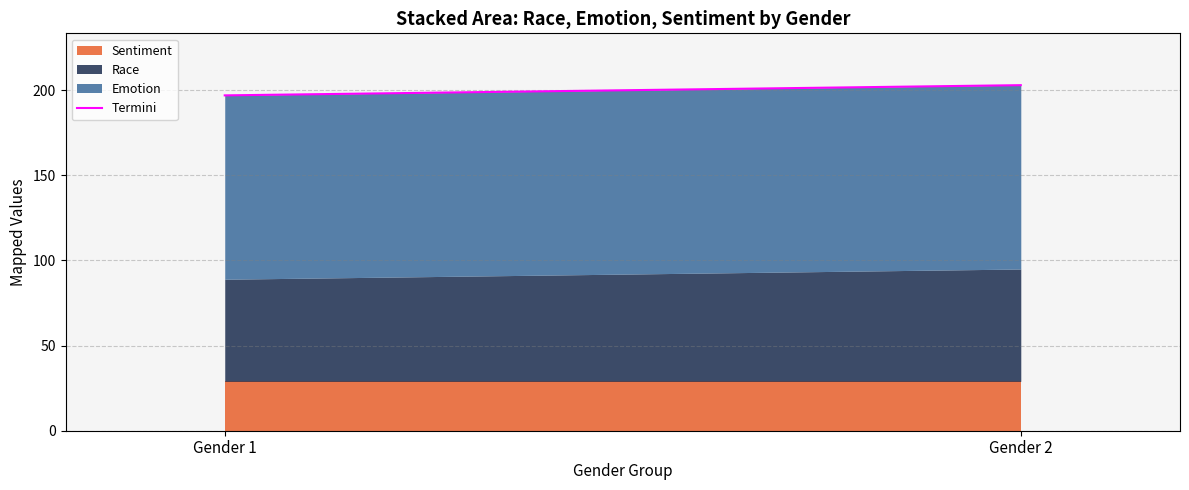

The chart shows a value of 197 at Gender 1. True or false?

True